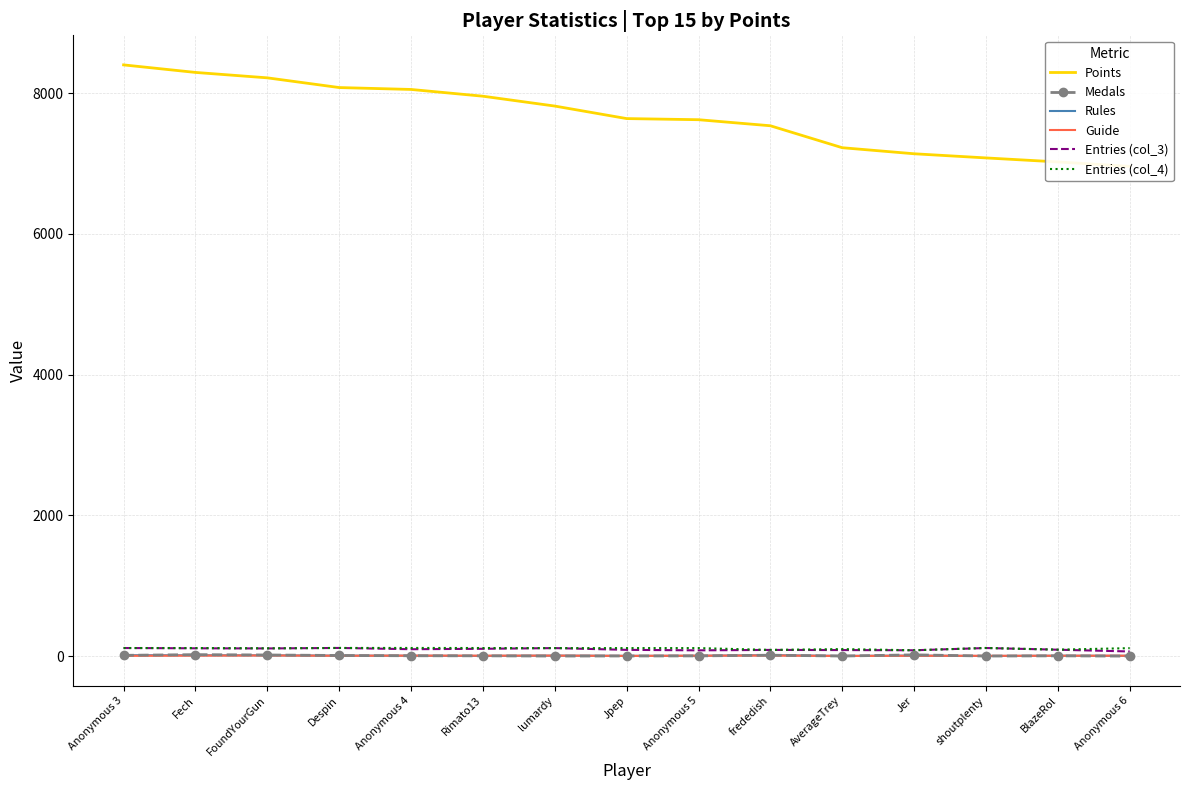

What is the difference between the highest and lowest values at Anonymous 6?

6960